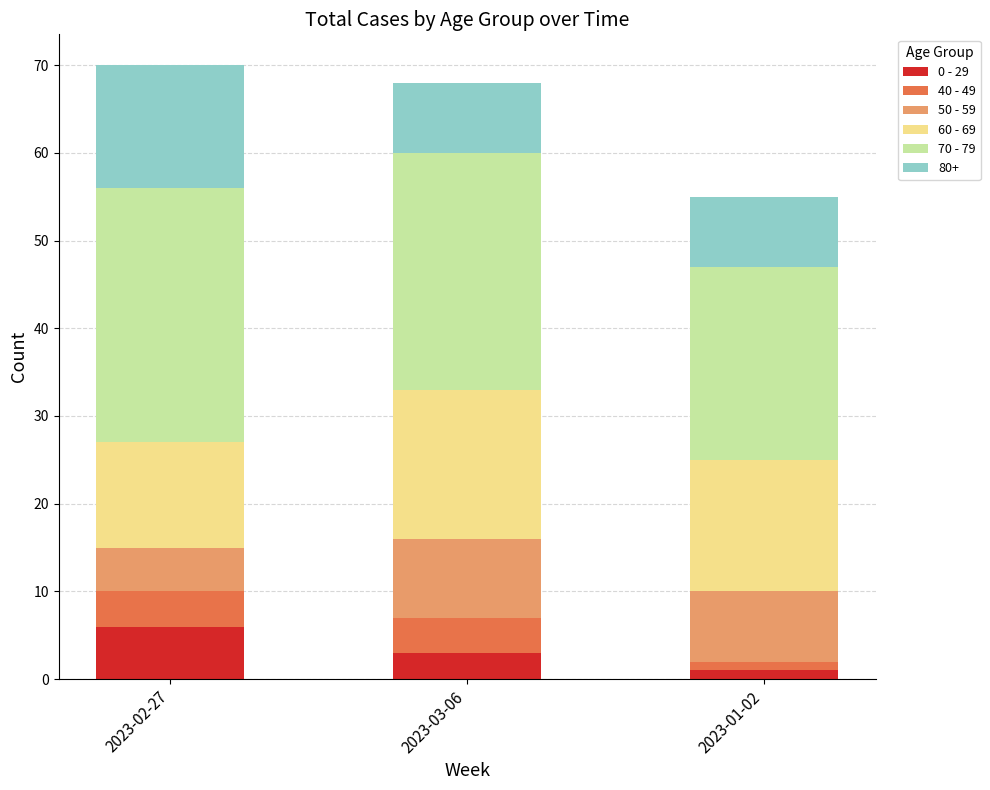

Reading left to right, list the values for the 0 - 29 series.

6	3	1